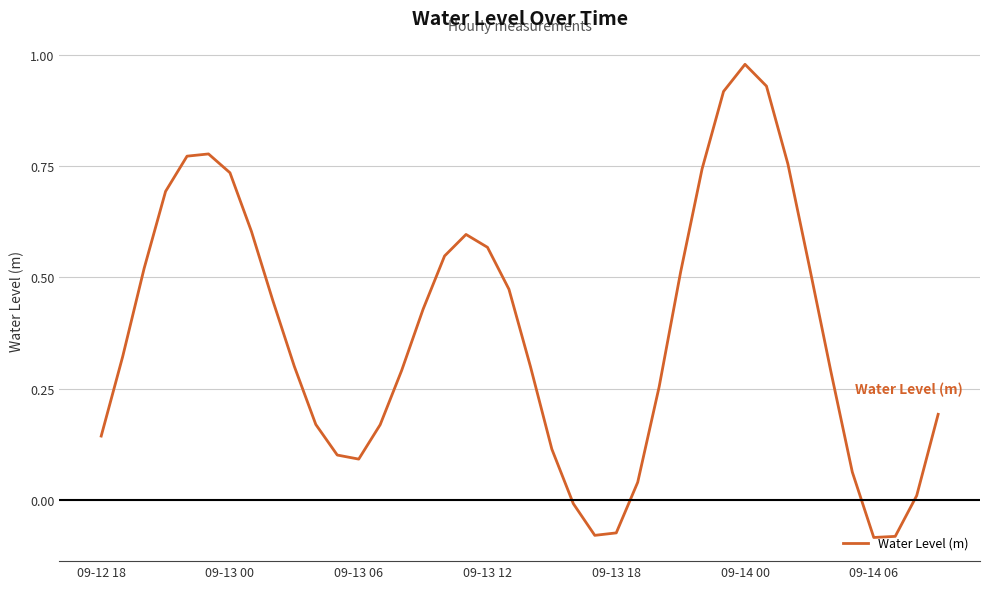

How many positive values are there?

35